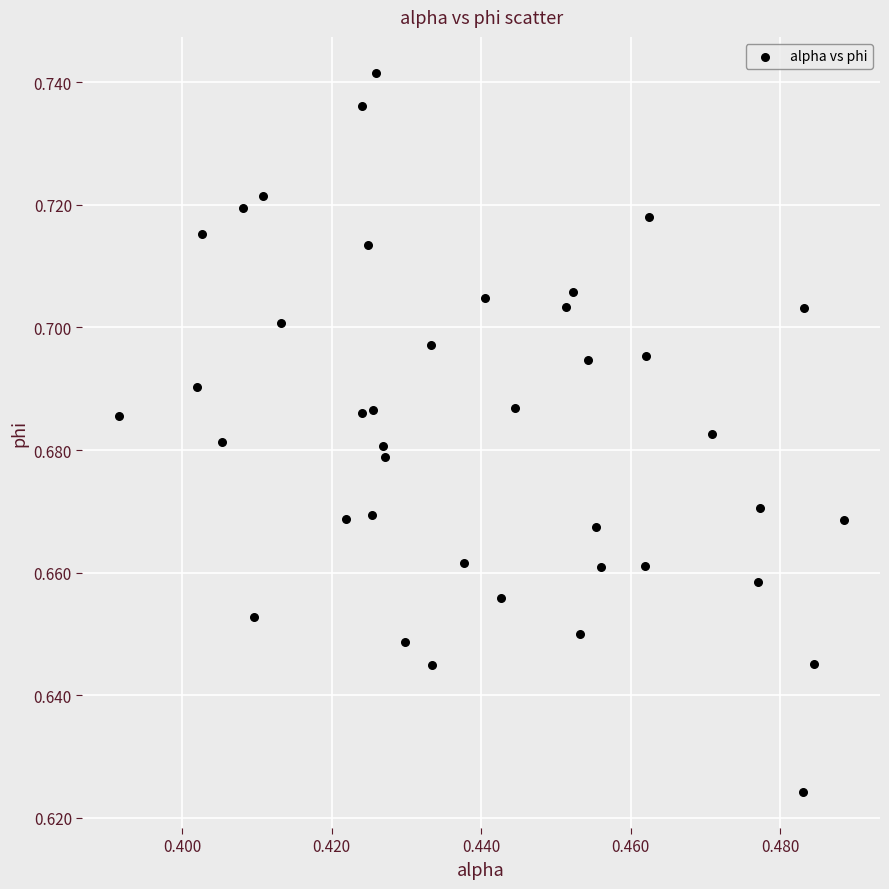

How many points are shown in the scatter plot?

40